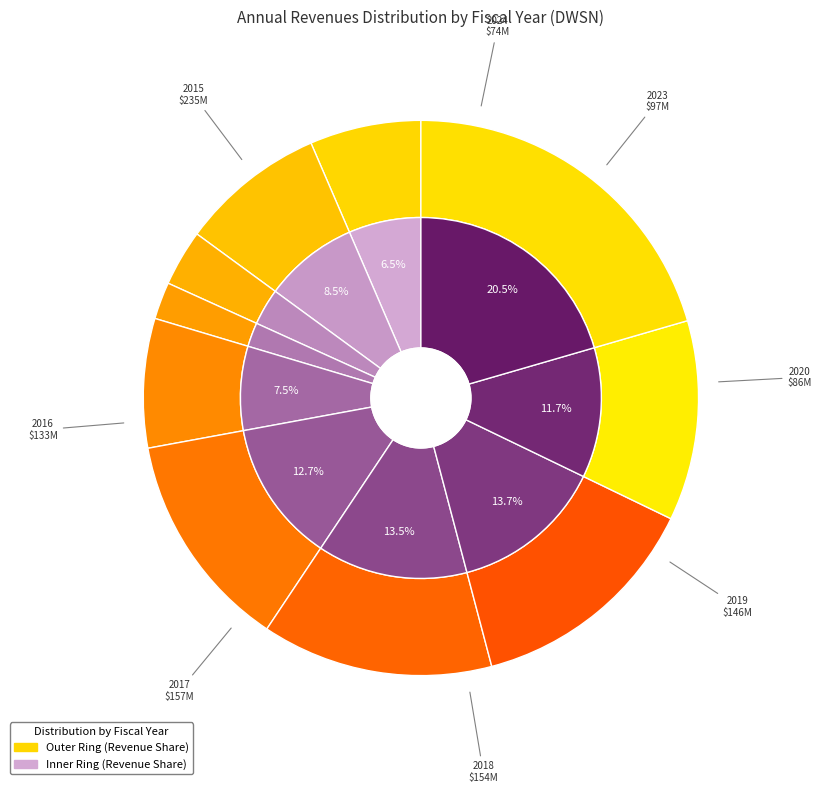

Which category has the biggest portion of the pie?

2015